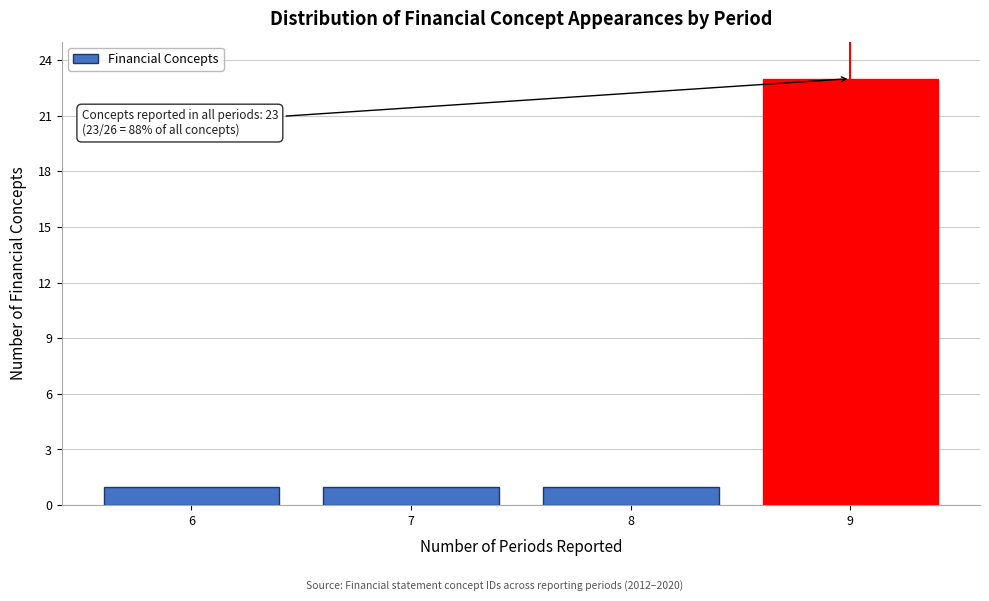

Reading left to right, what are all the values shown in this chart?

6=1	7=1	8=1	9=23